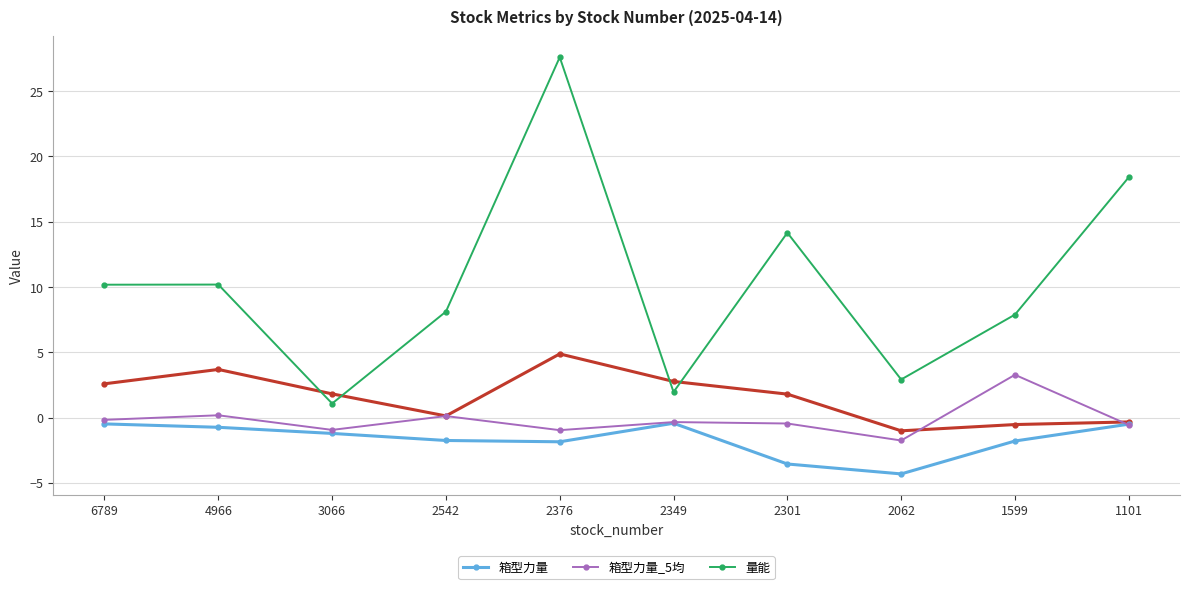

What is the difference between the highest and lowest values at 1599?

9.7